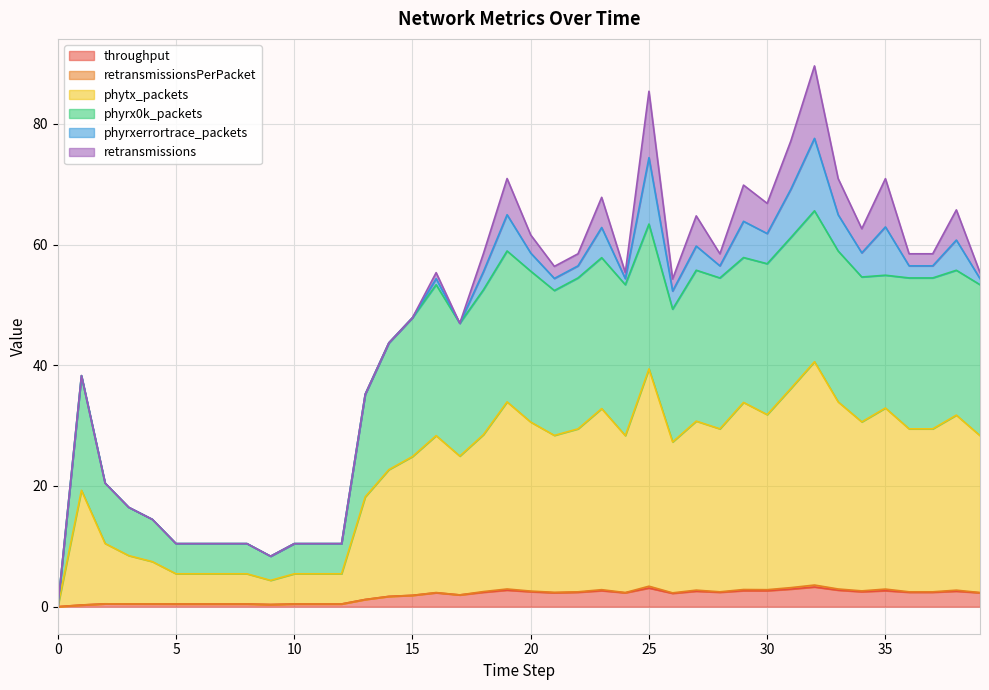

Which label corresponds to the largest value in the chart?

32